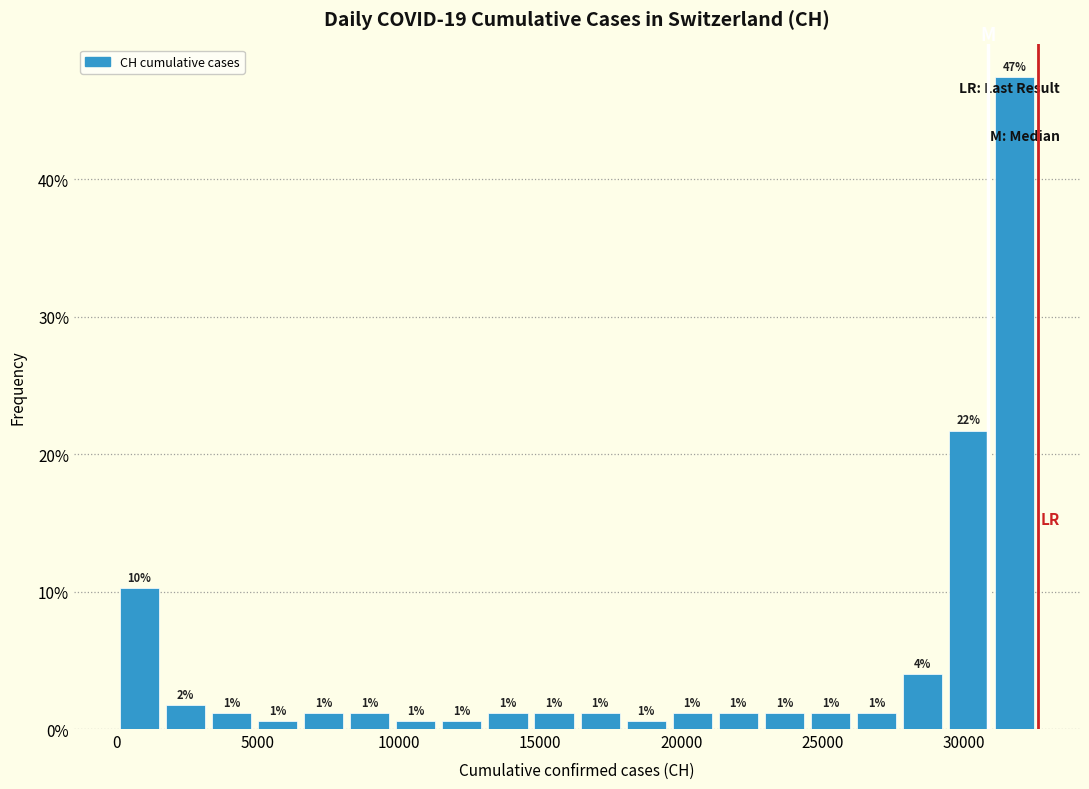

Around what value on the x-axis is the tallest bar? Give the approximate position of its centre, as read against the axis.

32000